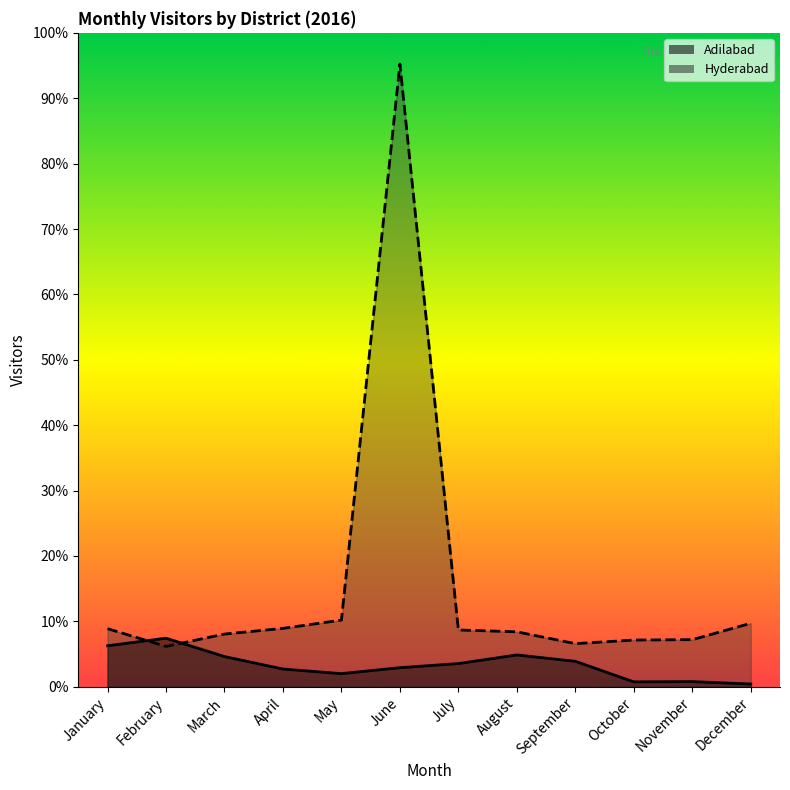

How many lines are shown in the chart?

2